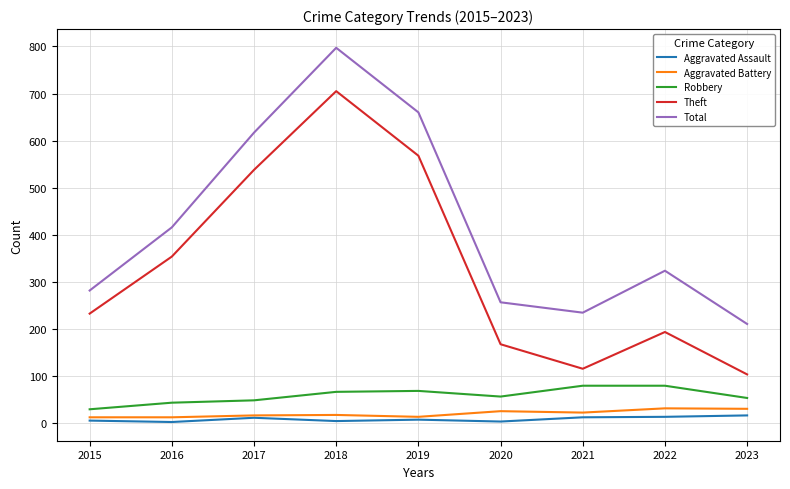

At which label is Total closest to 504?

2016